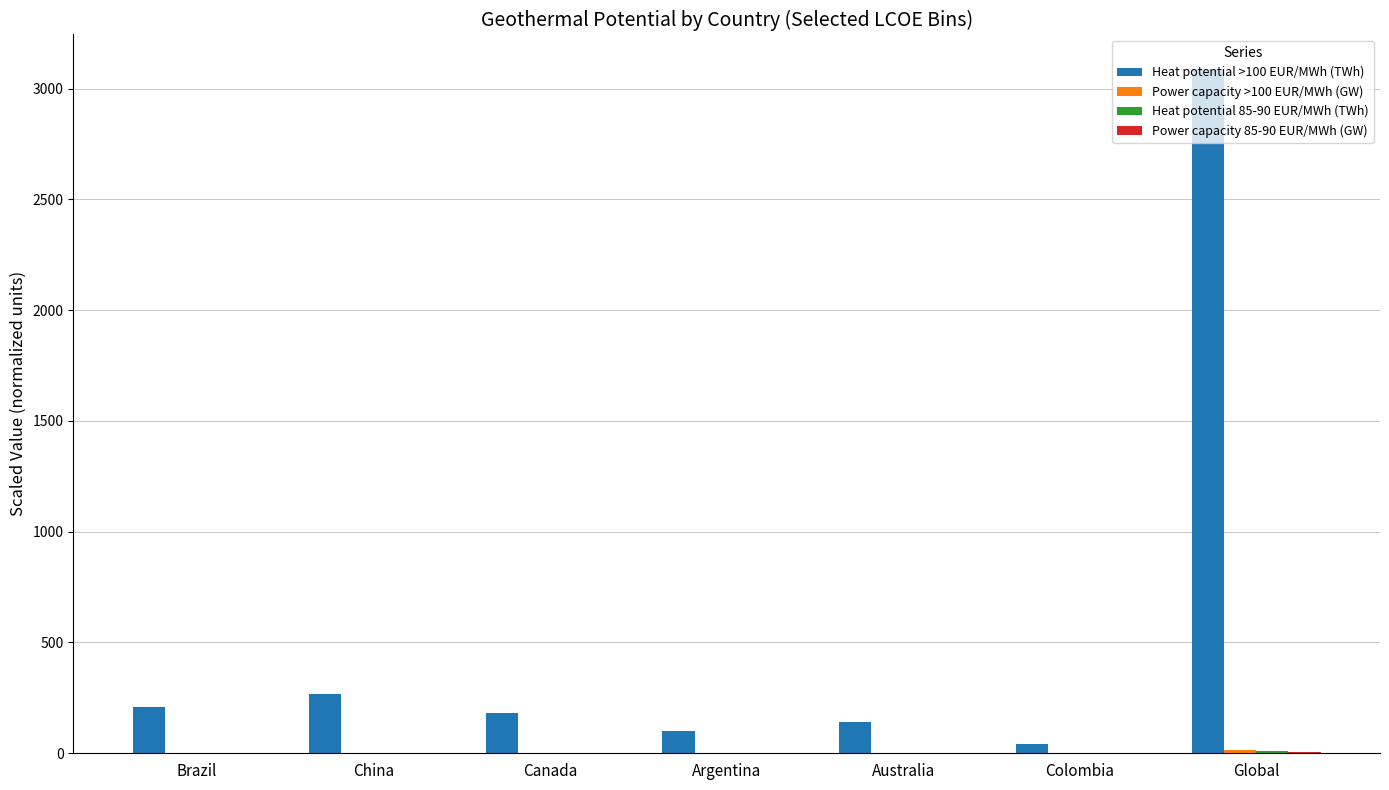

How many data points does each series have?

7